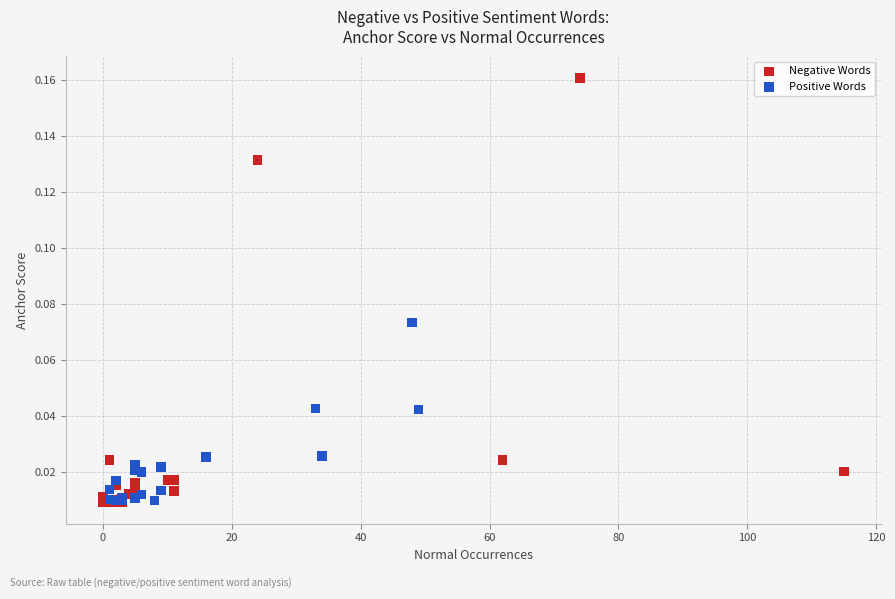

Which series has the largest Y range (max minus min)?

Negative Words